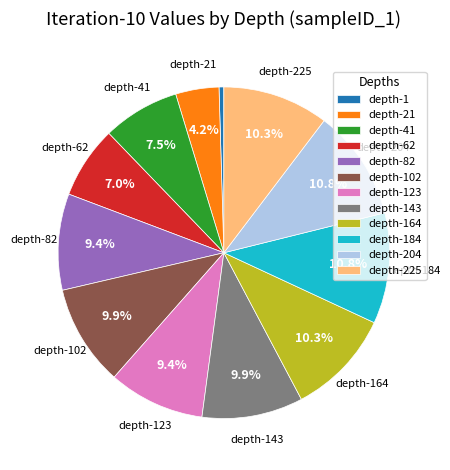

Does any single category account for the majority?

No